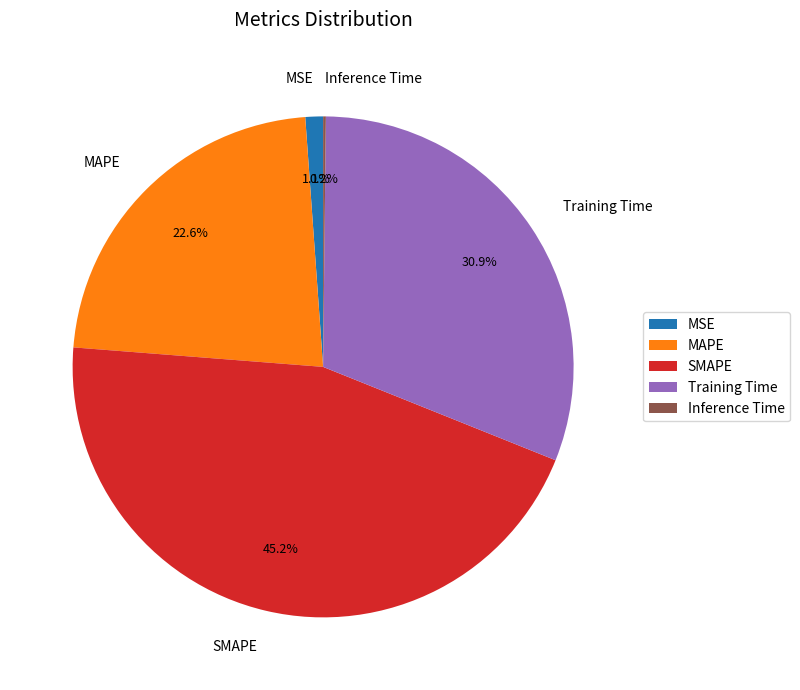

To the nearest percent, what is the combined percentage of MSE and MAPE?

24%